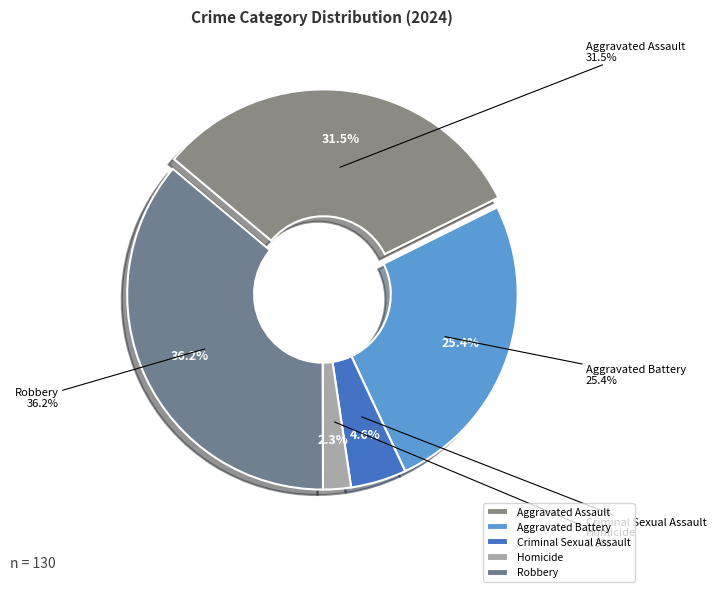

Which has a higher value, Robbery or Criminal Sexual Assault?

Robbery